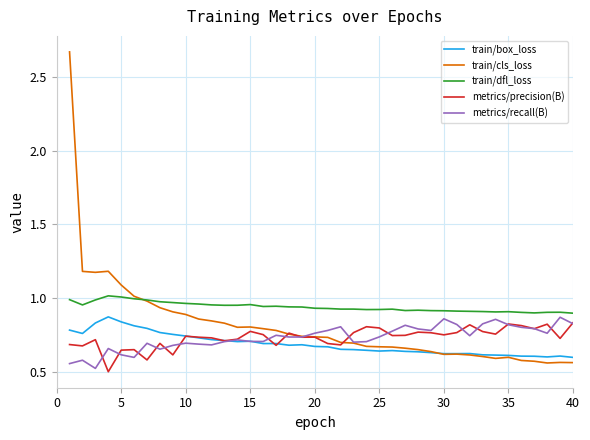

What is the lowest value of the metrics/recall(B) series?

0.5